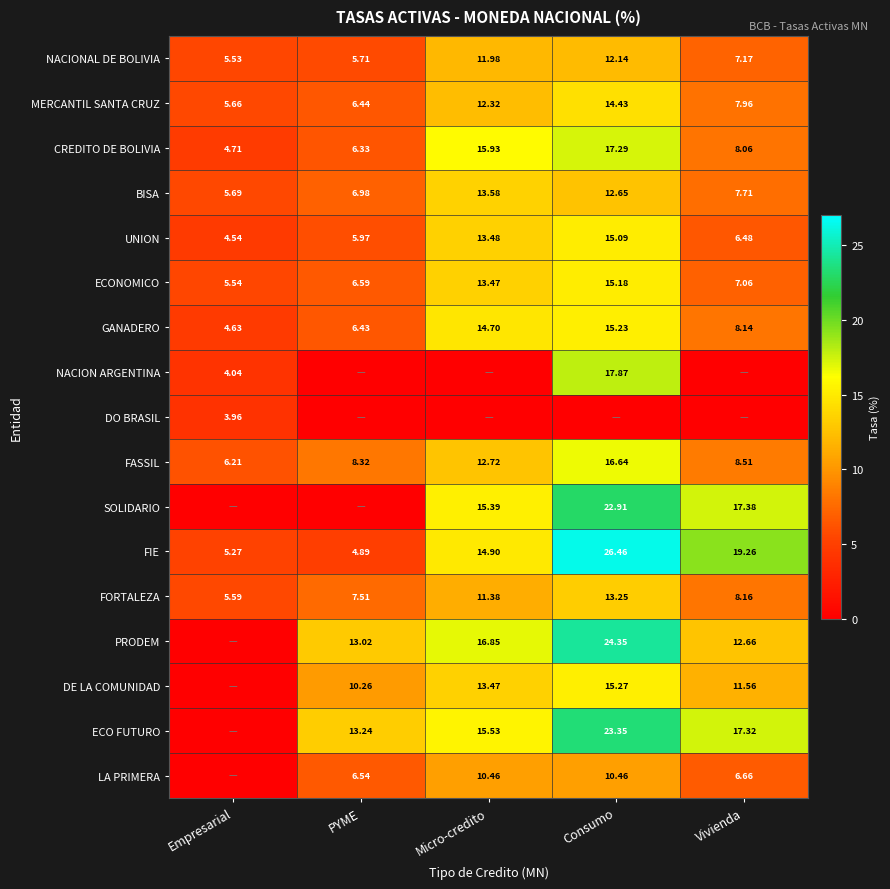

At which category is the sum across all series the highest?

Consumo